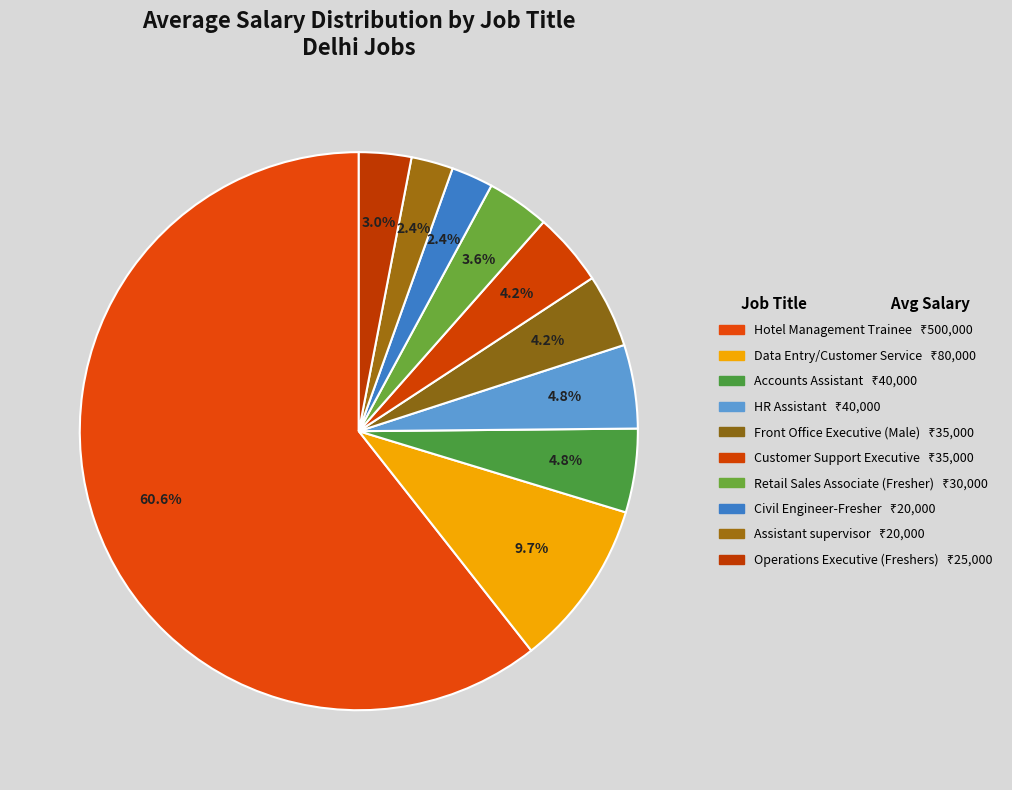

To the nearest percent, what is the combined percentage of Hotel Management Trainee and Retail Sales Associate (Fresher)?

64%